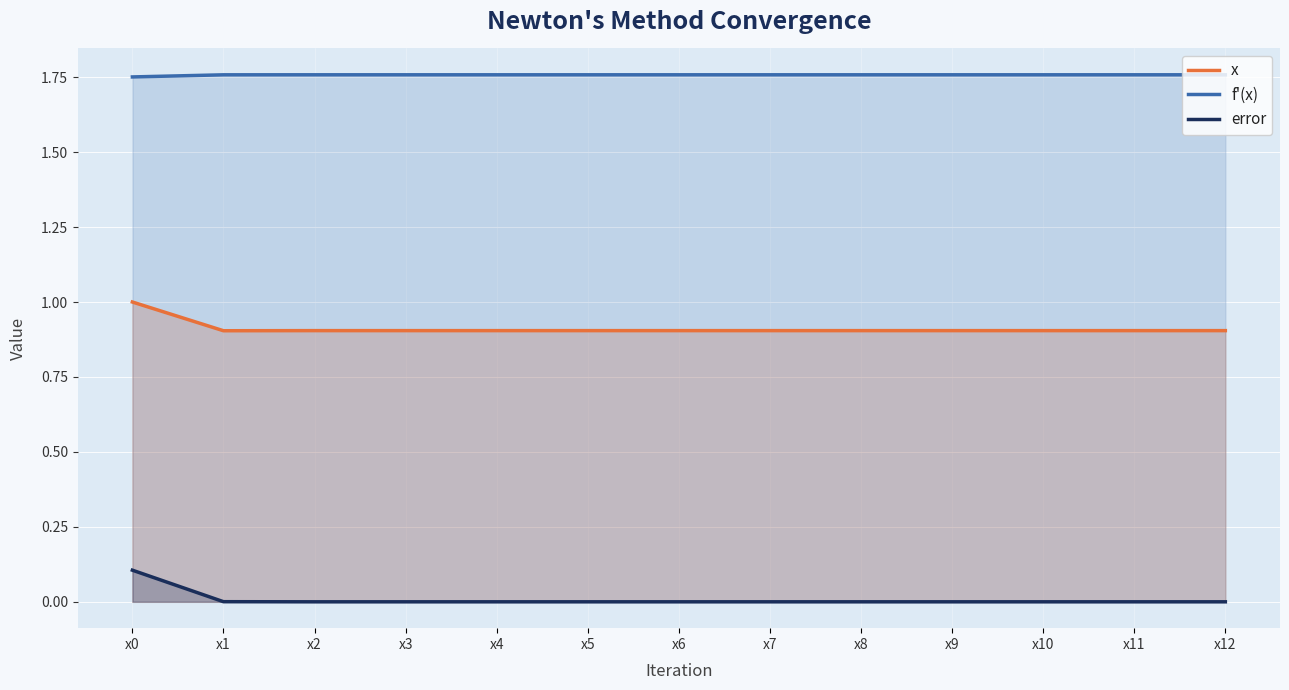

Reading left to right, what are all the values shown in this chart?

x: x0=1.0	x1=0.9	x2=0.9	x3=0.9	x4=0.9	x5=0.9	x6=0.9	x7=0.9	x8=0.9	x9=0.9	x10=0.9	x11=0.9	x12=0.9
f'(x): x0=1.8	x1=1.8	x2=1.8	x3=1.8	x4=1.8	x5=1.8	x6=1.8	x7=1.8	x8=1.8	x9=1.8	x10=1.8	x11=1.8	x12=1.8
error: x0=0.1	x1=0.0	x2=0.0	x3=0.0	x4=0.0	x5=0.0	x6=0.0	x7=0.0	x8=0.0	x9=0.0	x10=0.0	x11=0.0	x12=0.0